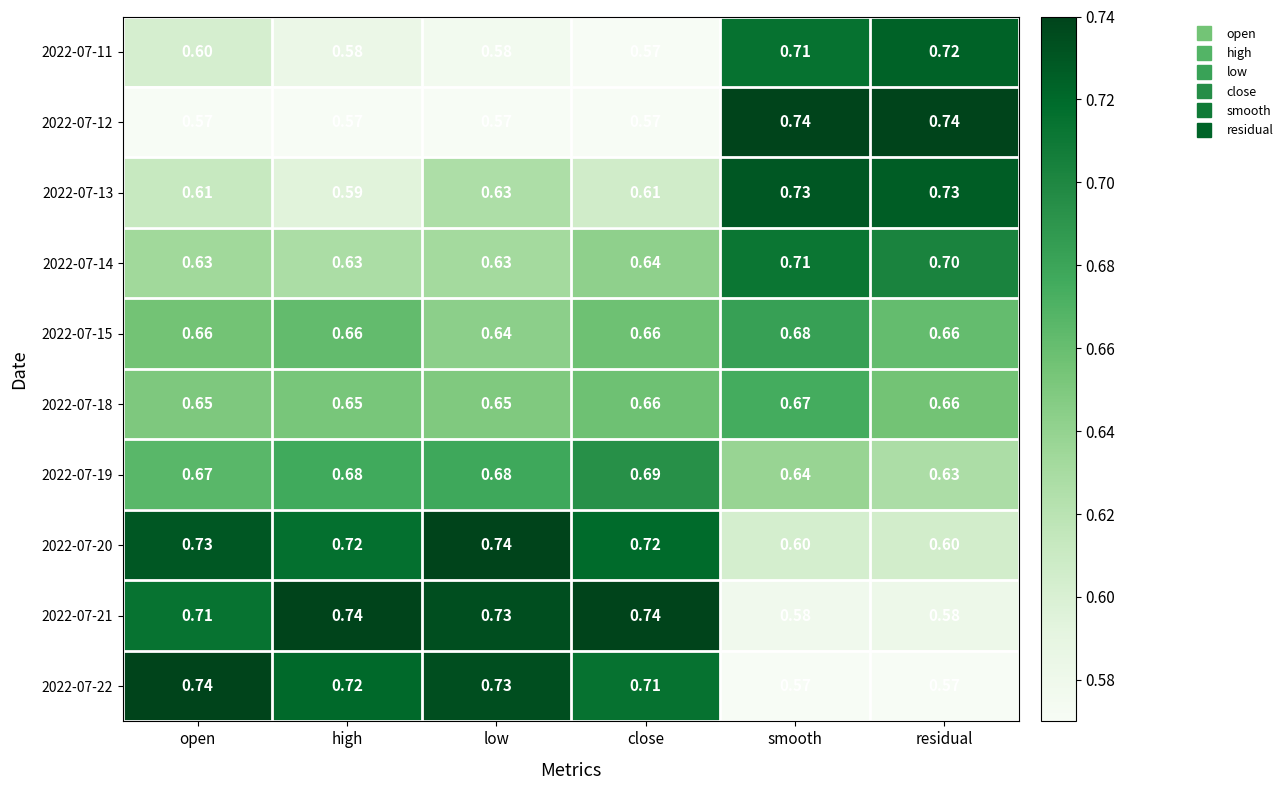

Where is 2022-07-11 nearest to the value 0?

close